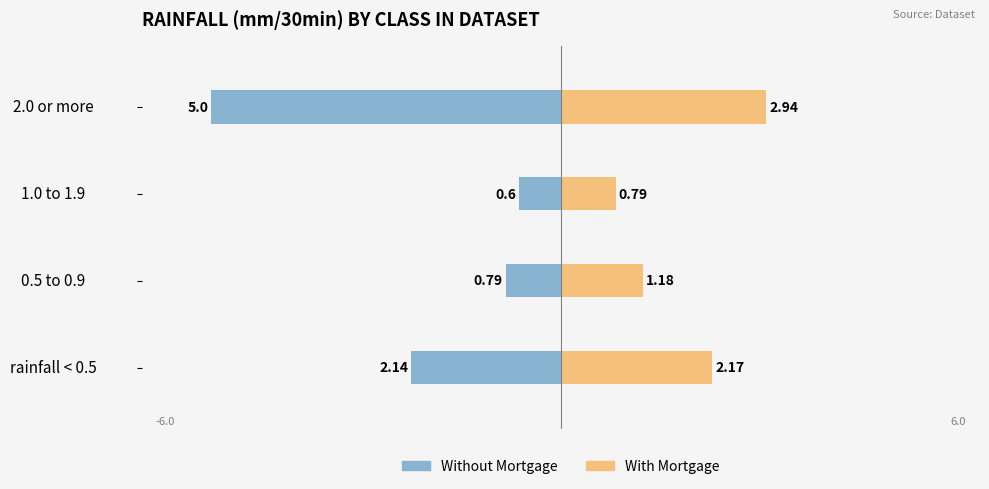

What are all the series names shown in the legend?

Without Mortgage, With Mortgage